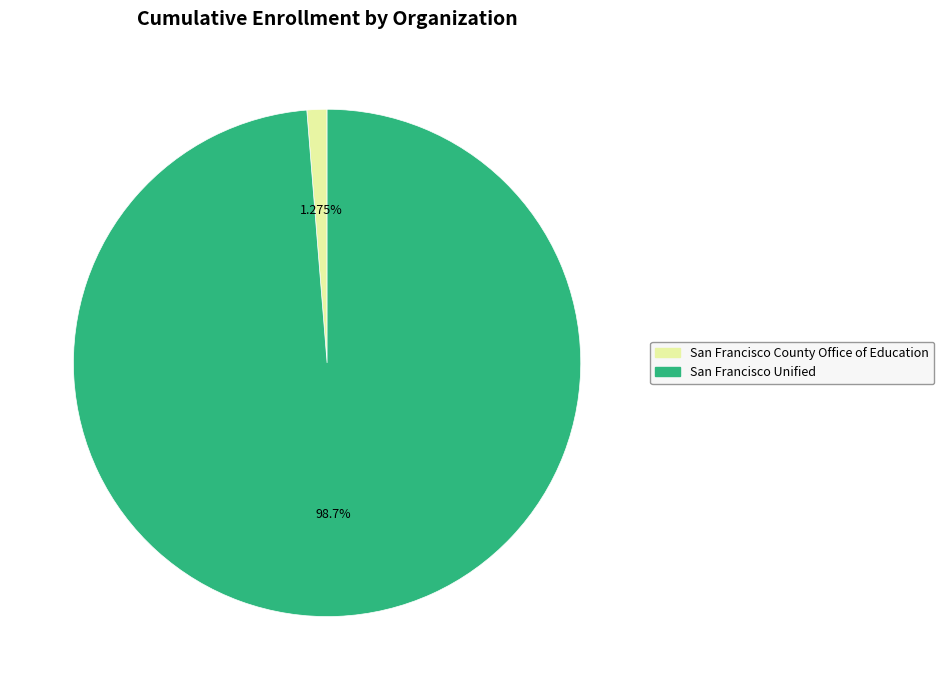

Is the sum of San Francisco Unified and San Francisco County Office of Education greater than half?

Yes